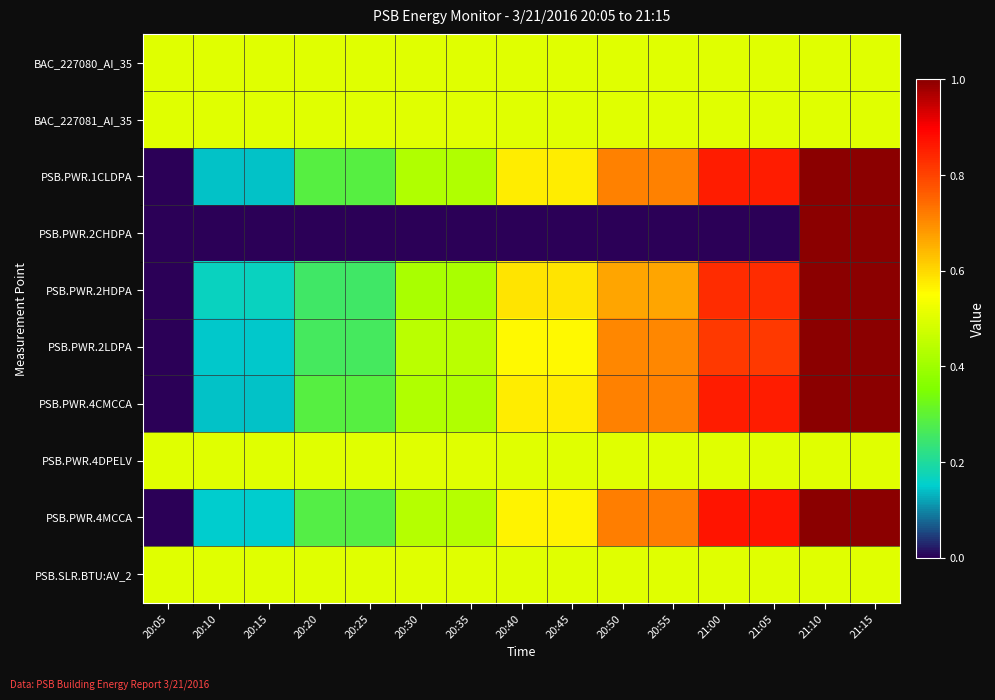

Reading left to right, transcribe all the data shown in this chart.

BAC_227080_AI_35: 20:05=0.5	20:10=0.5	20:15=0.5	20:20=0.5	20:25=0.5	20:30=0.5	20:35=0.5	20:40=0.5	20:45=0.5	20:50=0.5	20:55=0.5	21:00=0.5	21:05=0.5	21:10=0.5	21:15=0.5
BAC_227081_AI_35: 20:05=0.5	20:10=0.5	20:15=0.5	20:20=0.5	20:25=0.5	20:30=0.5	20:35=0.5	20:40=0.5	20:45=0.5	20:50=0.5	20:55=0.5	21:00=0.5	21:05=0.5	21:10=0.5	21:15=0.5
PSB.PWR.1CLDPA: 20:05=0.0	20:10=0.1	20:15=0.1	20:20=0.3	20:25=0.3	20:30=0.4	20:35=0.4	20:40=0.6	20:45=0.6	20:50=0.7	20:55=0.7	21:00=0.9	21:05=0.9	21:10=1.0	21:15=1.0
PSB.PWR.2CHDPA: 20:05=0.0	20:10=0.0	20:15=0.0	20:20=0.0	20:25=0.0	20:30=0.0	20:35=0.0	20:40=0.0	20:45=0.0	20:50=0.0	20:55=0.0	21:00=0.0	21:05=0.0	21:10=1.0	21:15=1.0
PSB.PWR.2HDPA: 20:05=0.0	20:10=0.2	20:15=0.2	20:20=0.2	20:25=0.2	20:30=0.4	20:35=0.4	20:40=0.6	20:45=0.6	20:50=0.7	20:55=0.7	21:00=0.8	21:05=0.8	21:10=1.0	21:15=1.0
PSB.PWR.2LDPA: 20:05=0.0	20:10=0.1	20:15=0.1	20:20=0.3	20:25=0.3	20:30=0.4	20:35=0.4	20:40=0.6	20:45=0.6	20:50=0.7	20:55=0.7	21:00=0.8	21:05=0.8	21:10=1.0	21:15=1.0
PSB.PWR.4CMCCA: 20:05=0.0	20:10=0.1	20:15=0.1	20:20=0.3	20:25=0.3	20:30=0.4	20:35=0.4	20:40=0.6	20:45=0.6	20:50=0.7	20:55=0.7	21:00=0.9	21:05=0.9	21:10=1.0	21:15=1.0
PSB.PWR.4DPELV: 20:05=0.5	20:10=0.5	20:15=0.5	20:20=0.5	20:25=0.5	20:30=0.5	20:35=0.5	20:40=0.5	20:45=0.5	20:50=0.5	20:55=0.5	21:00=0.5	21:05=0.5	21:10=0.5	21:15=0.5
PSB.PWR.4MCCA: 20:05=0.0	20:10=0.2	20:15=0.2	20:20=0.3	20:25=0.3	20:30=0.4	20:35=0.4	20:40=0.6	20:45=0.6	20:50=0.7	20:55=0.7	21:00=0.9	21:05=0.9	21:10=1.0	21:15=1.0
PSB.SLR.BTU:AV_2: 20:05=0.5	20:10=0.5	20:15=0.5	20:20=0.5	20:25=0.5	20:30=0.5	20:35=0.5	20:40=0.5	20:45=0.5	20:50=0.5	20:55=0.5	21:00=0.5	21:05=0.5	21:10=0.5	21:15=0.5